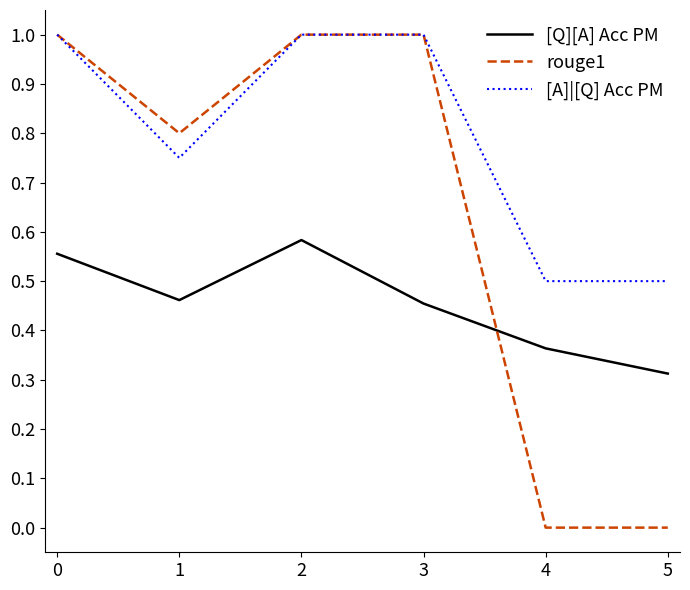

Is it true that [A]|[Q] Acc PM equals 0.3 at 4?

False